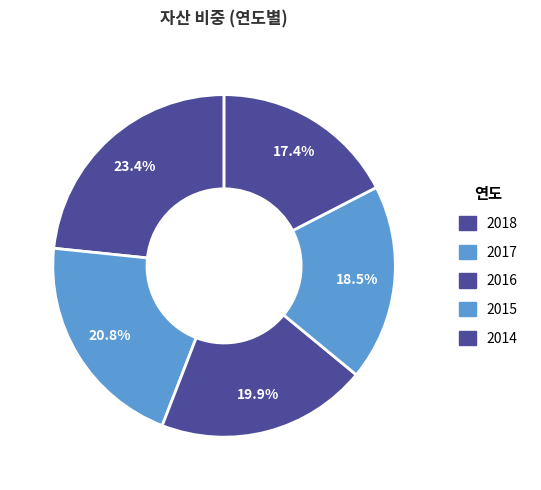

Count the number of slices in the pie.

5